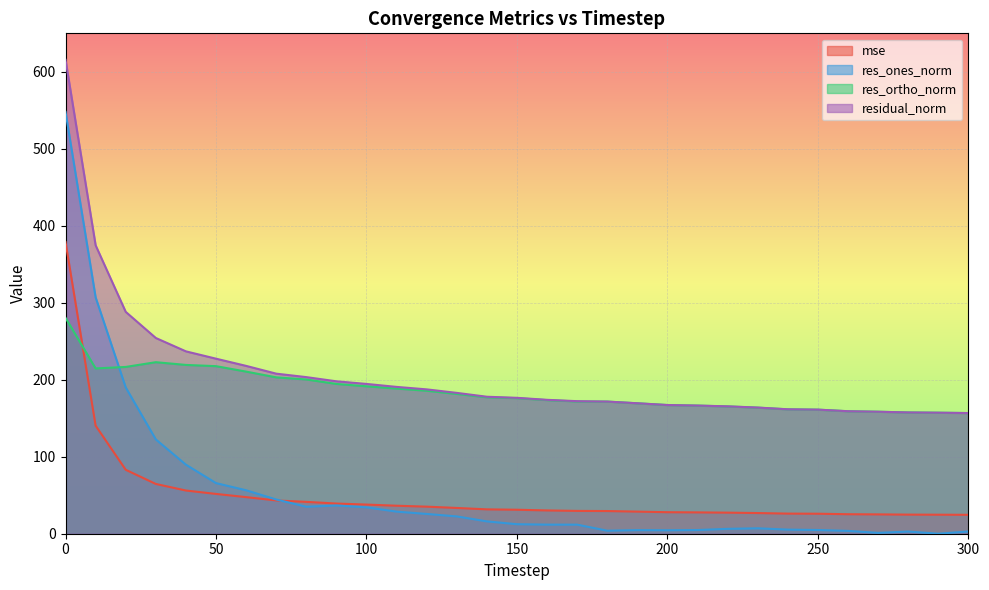

What is the value of the res_ortho_norm point at the 12th from the left?

188.5